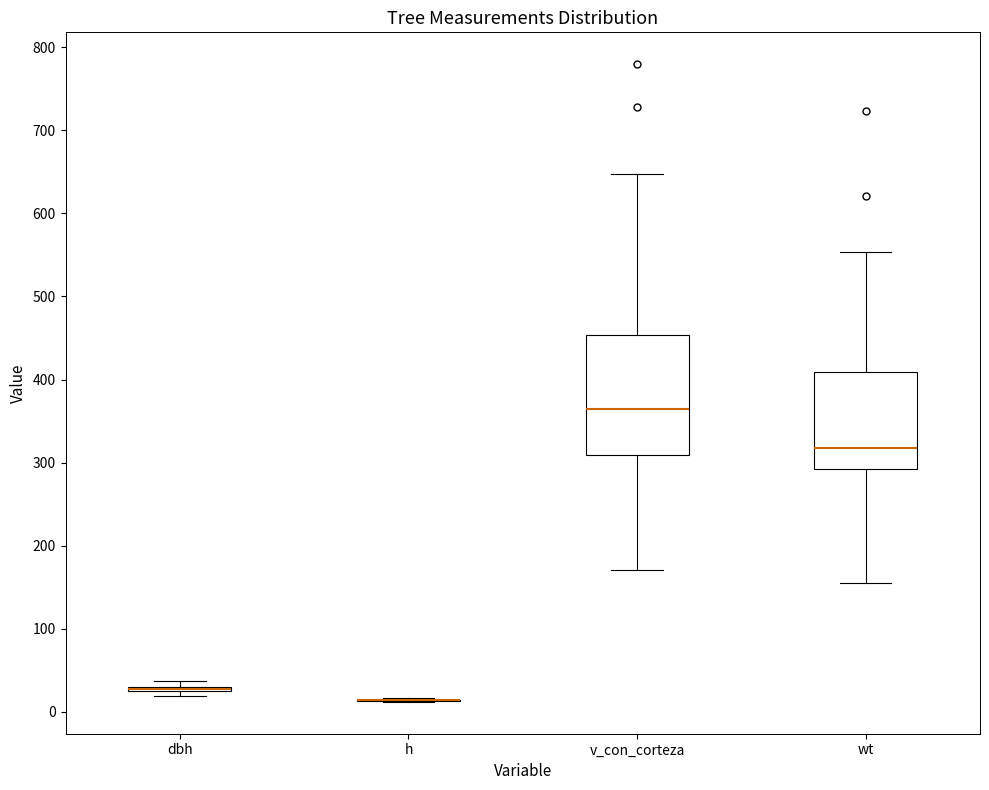

Reading left to right, transcribe this box plot: for each box, give where its median line is, the range the box spans, and where its two whiskers end, as read against the y-axis. The values are not printed on the chart, so give them approximately, as read against the axis.

dbh: box collapsed to a line at 30, whiskers 20 to 40
h: box collapsed to a line at 10, whiskers 10 to 20
v_con_corteza: median 360, box 310 to 450, whiskers 170 to 650
wt: median 320, box 290 to 410, whiskers 160 to 550